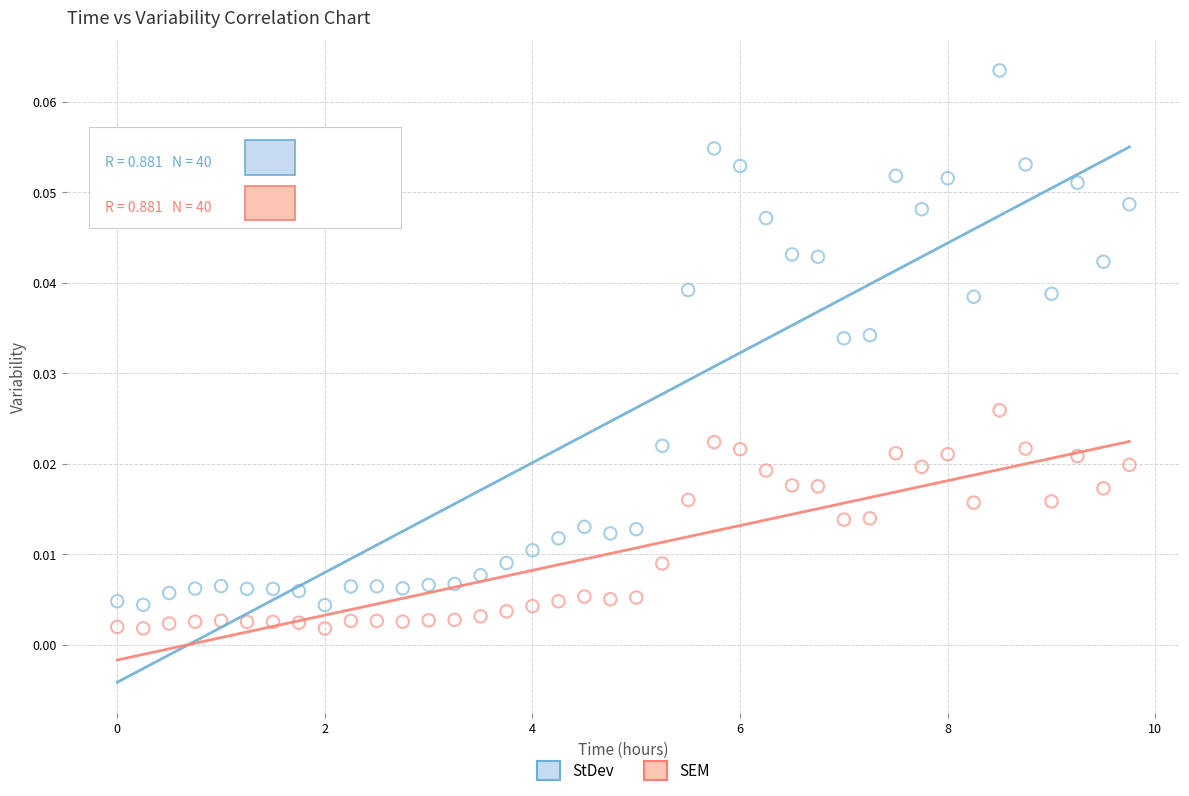

What are all the series names shown in the legend?

StDev, SEM